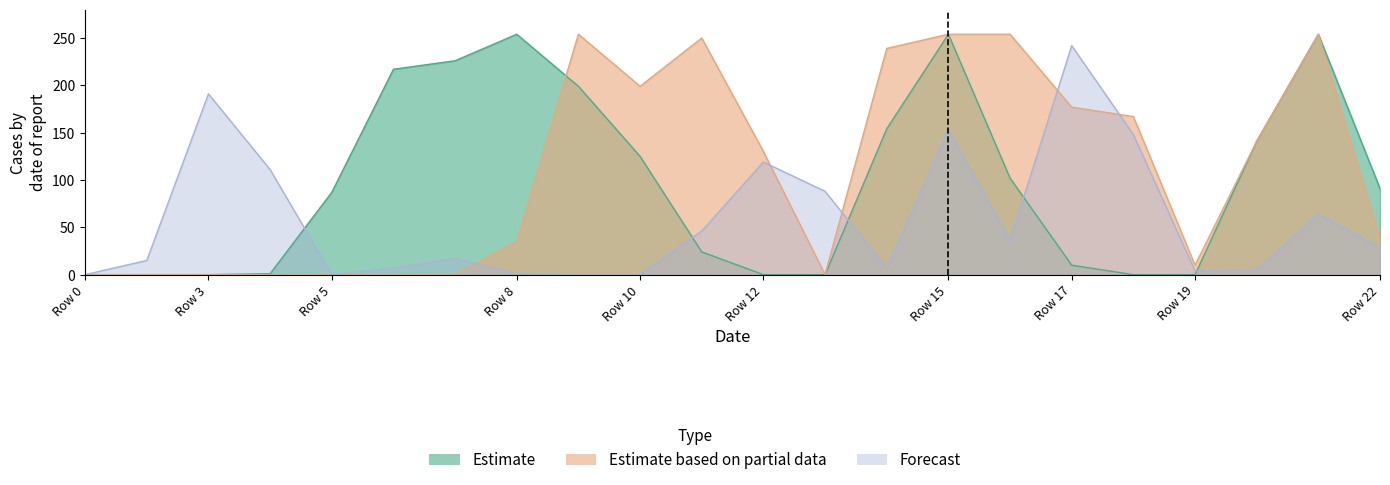

True or false: Estimate and Forecast cross at least once.

True